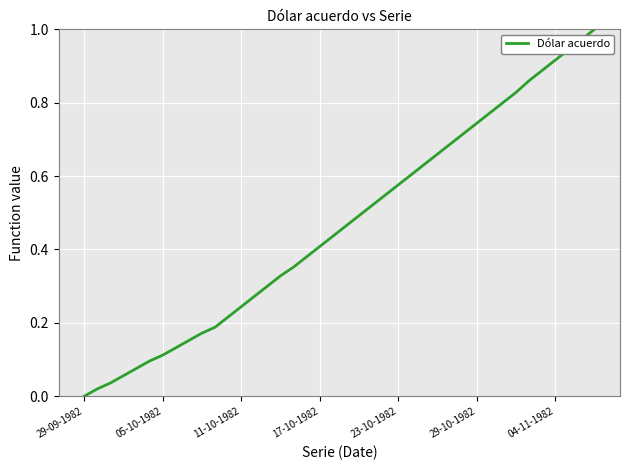

True or false: the data has more than 0 interior local peaks.

False